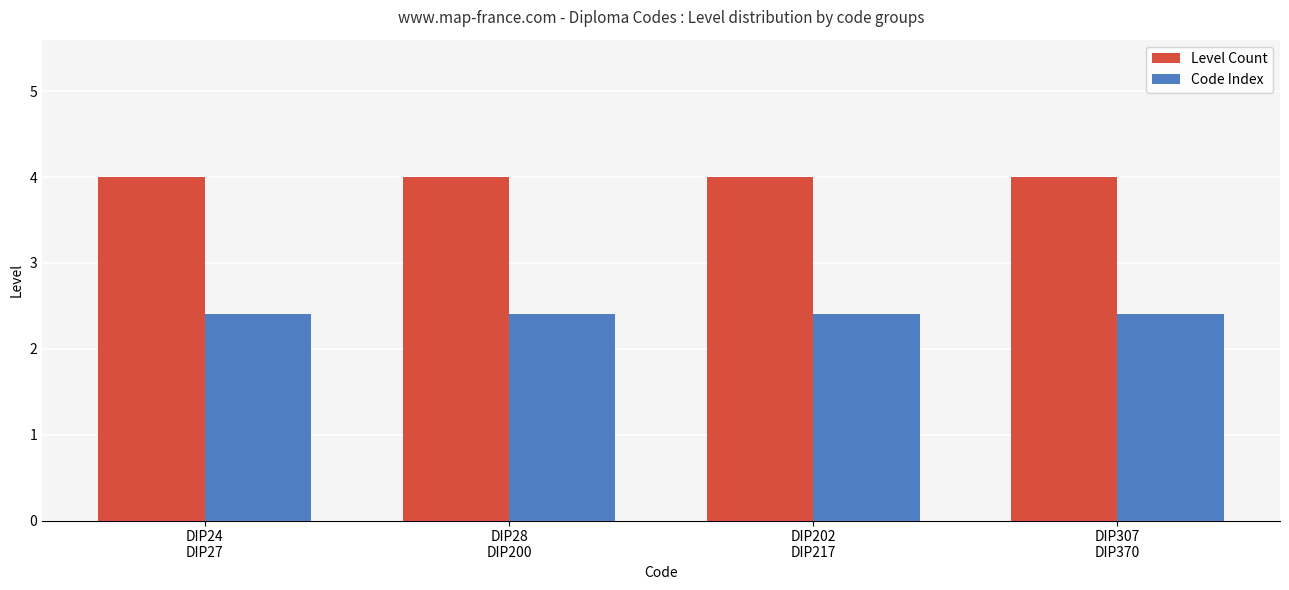

What is the difference between the highest and lowest values at DIP202
DIP217?

1.6